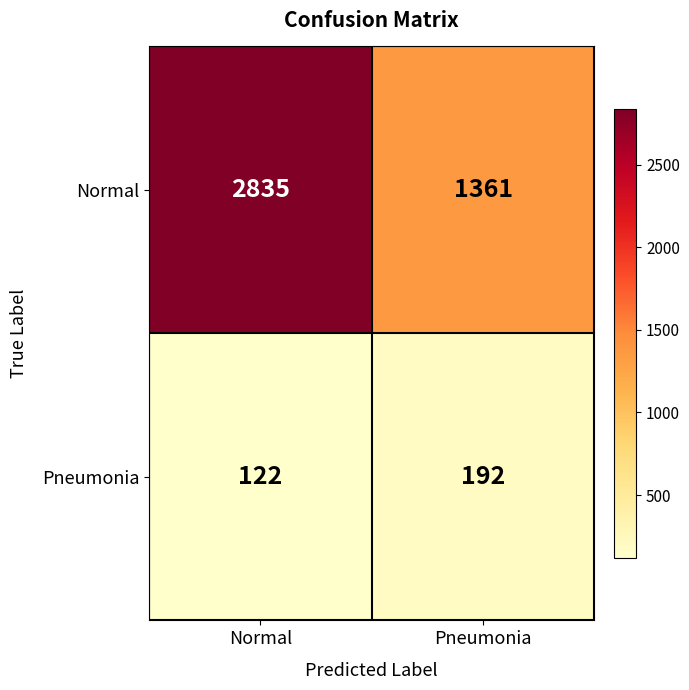

Which series changed the most between Normal and Pneumonia?

Normal